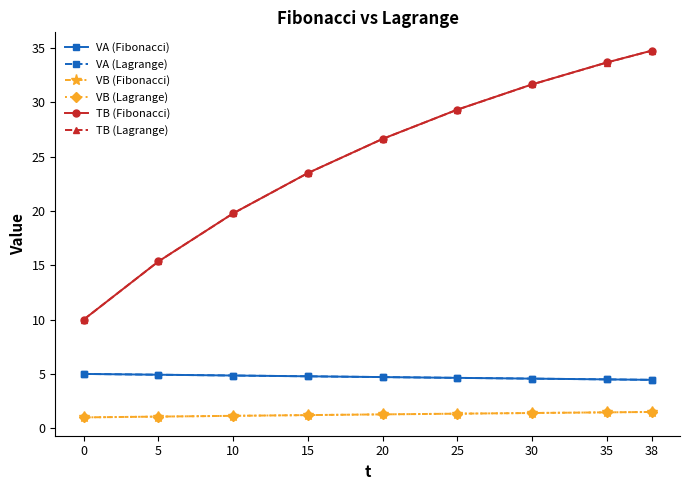

Rank the categories by TB (Fibonacci) value from lowest to highest.

0, 5, 10, 15, 20, 25, 30, 35, 38